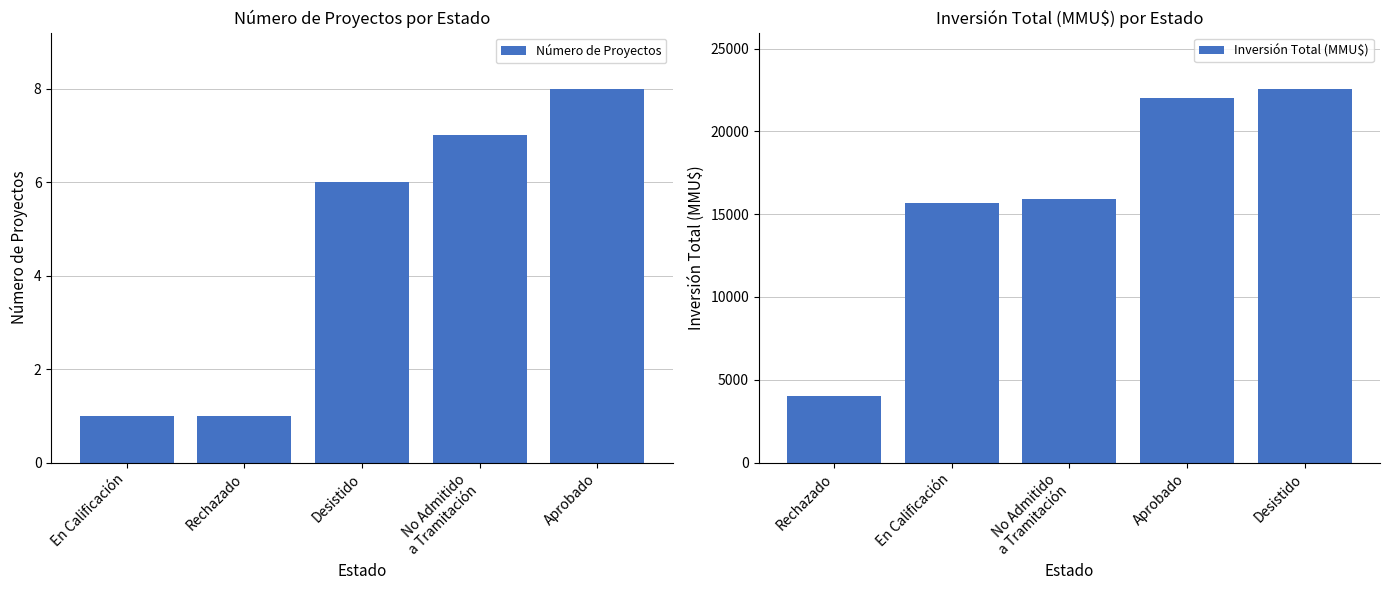

Rank the categories by Número de Proyectos value from highest to lowest.

Aprobado, No Admitido
a Tramitación, Desistido, En Calificación, Rechazado